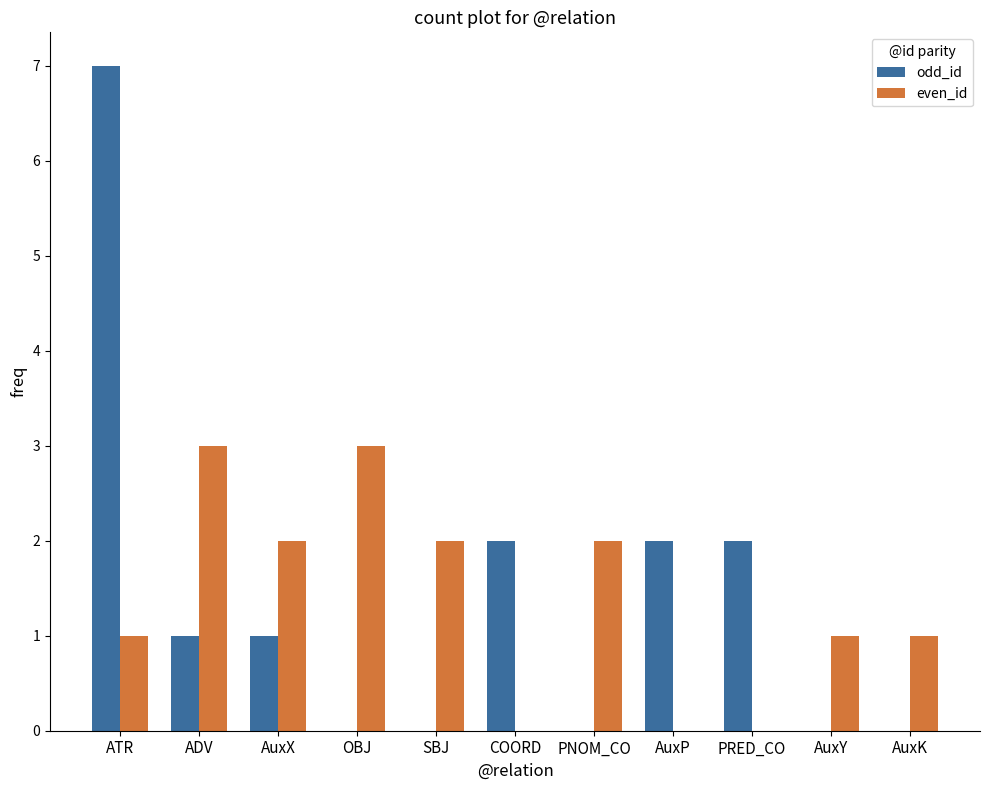

At which category is the sum across all series the highest?

ATR